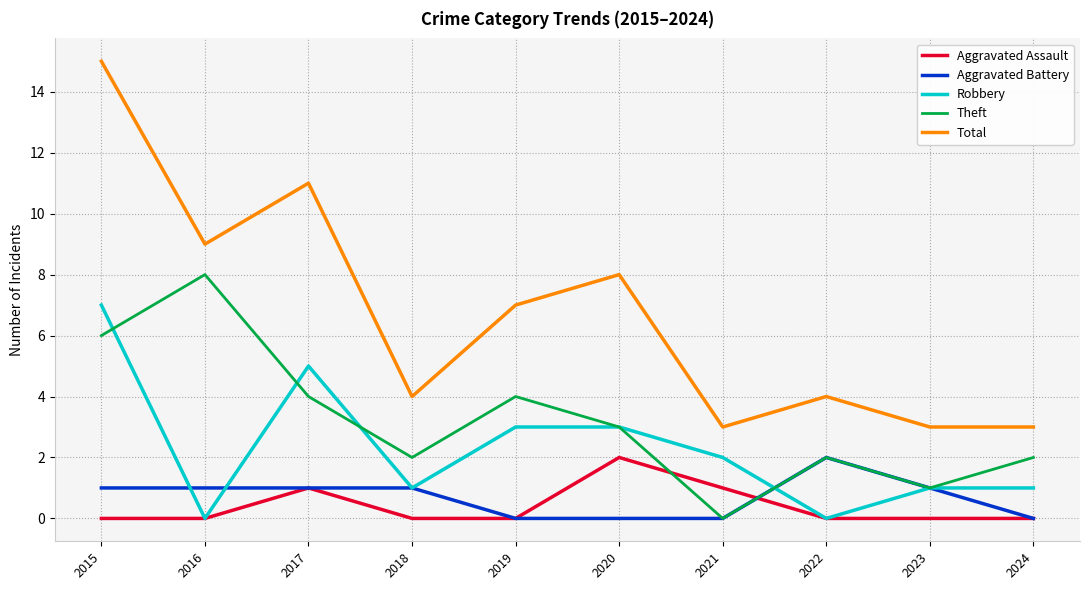

True or false: Total and Robbery cross at least once.

False